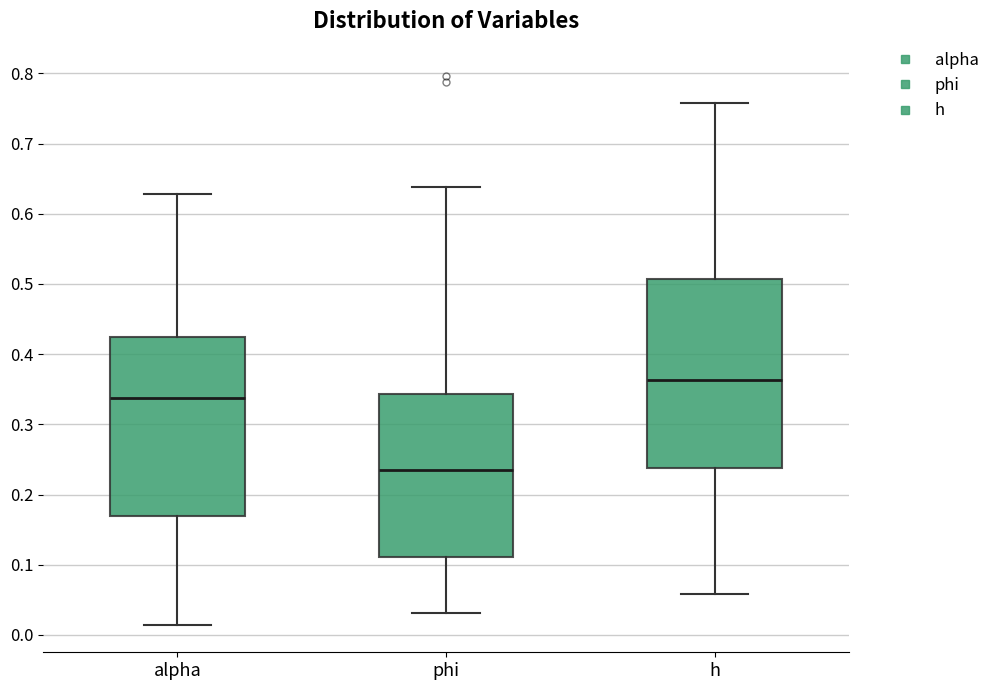

Reading left to right, read every box against the y-axis: the position of its median line, the range the box covers, and the ends of its whiskers. The values are not printed on the chart, so give them approximately, as read against the axis.

alpha: median 0.34, box 0.17 to 0.42, whiskers 0.01 to 0.63
phi: median 0.23, box 0.11 to 0.34, whiskers 0.03 to 0.64
h: median 0.36, box 0.24 to 0.51, whiskers 0.06 to 0.76